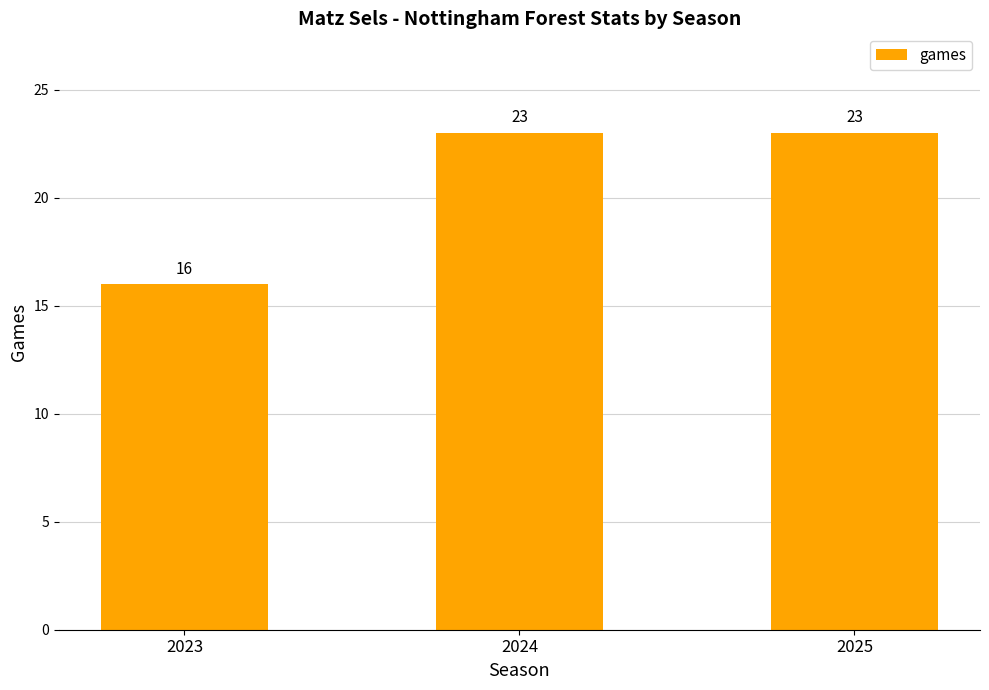

How many values are between 16 and 23?

3